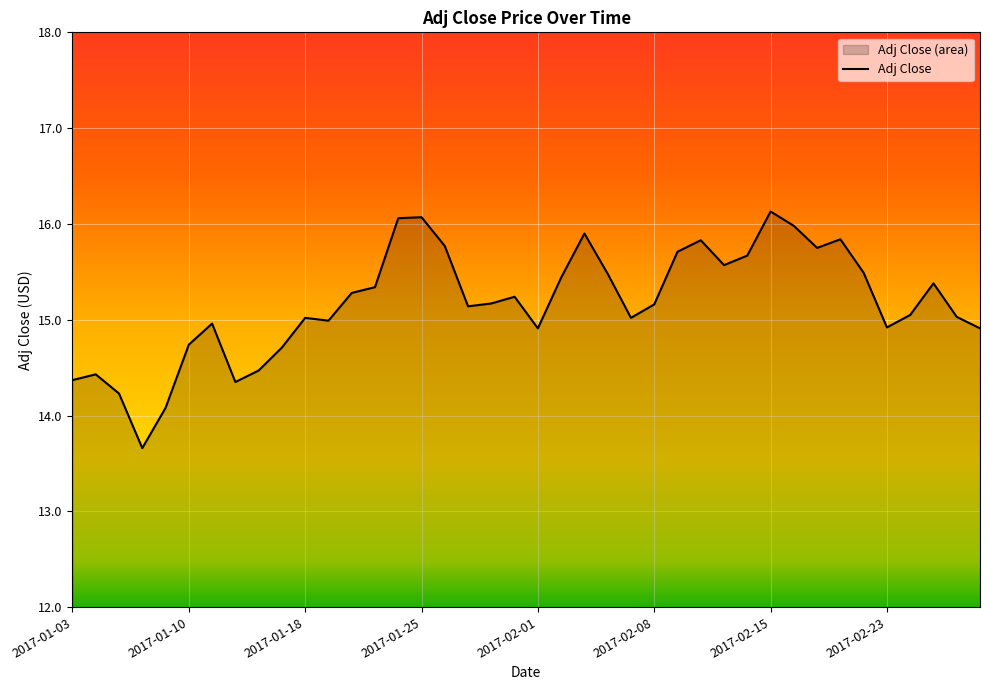

What is the label of the 17th point from the right?

2017-02-06